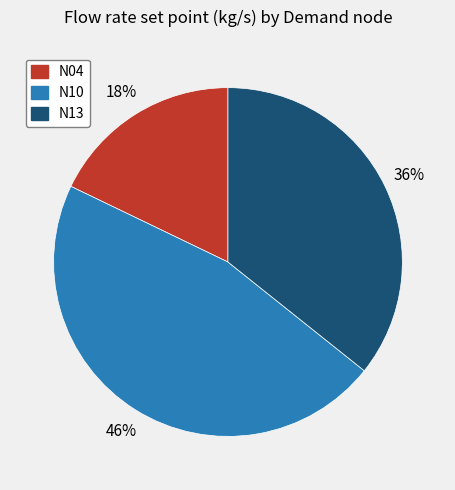

What is the ratio of the value at N10 to the value at N04?

2.6